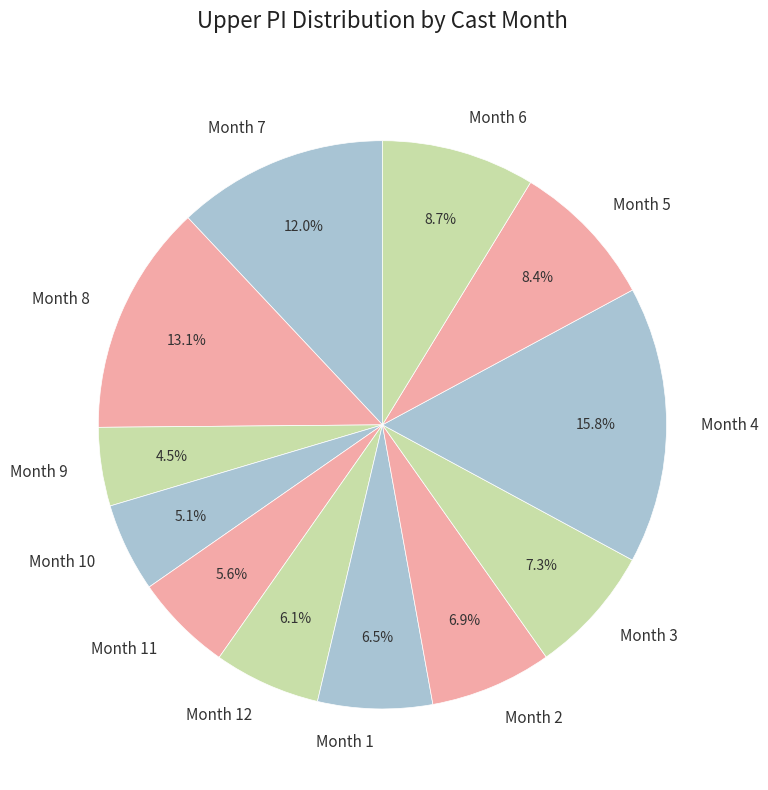

What is the smallest slice in the pie chart?

Month 9